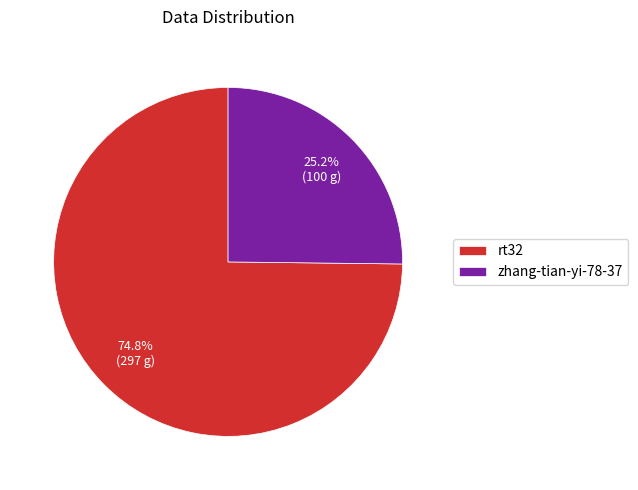

Do rt32 and zhang-tian-yi-78-37 together represent more than half of the pie?

Yes